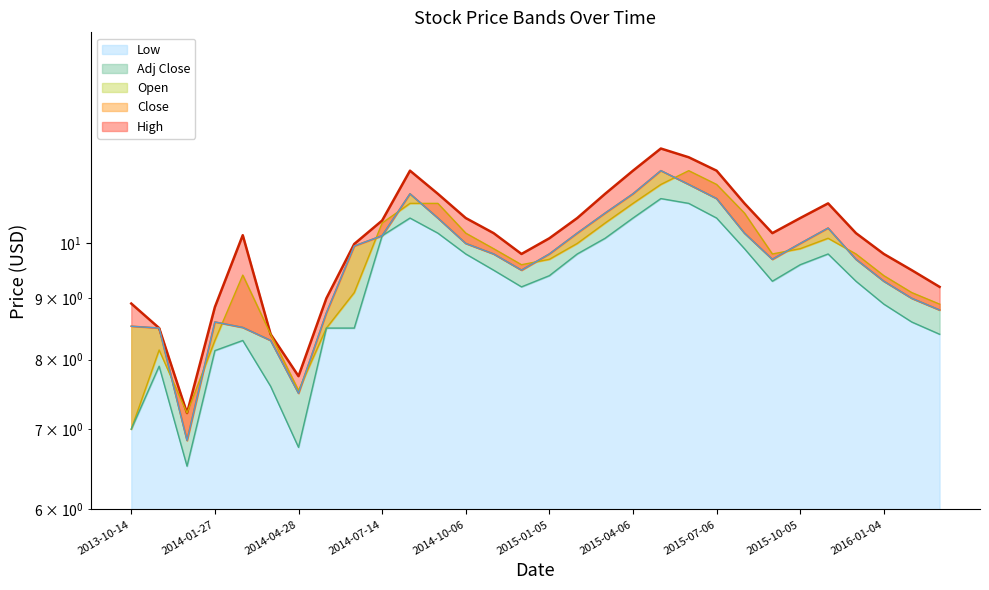

How many distinct data groups are displayed?

5